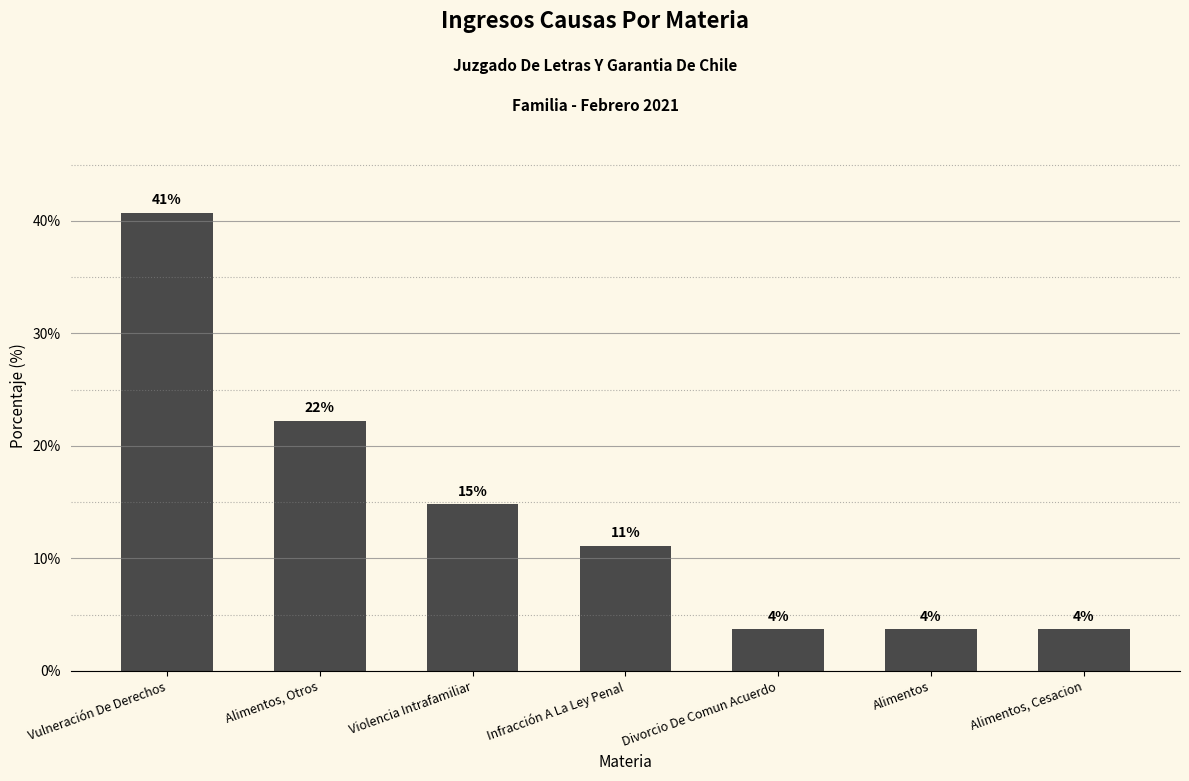

How many bars are there in total?

7